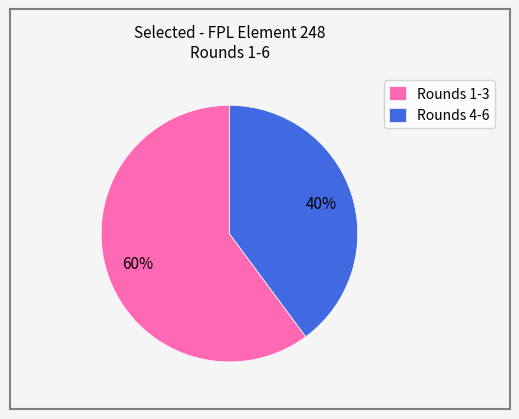

Is there any slice that represents more than half of the pie?

Yes